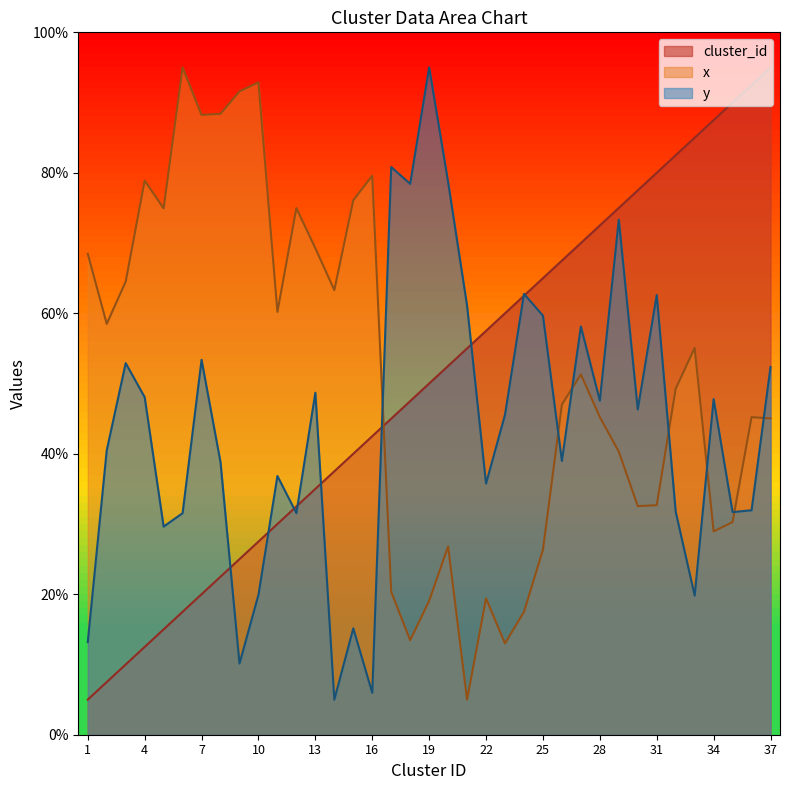

Is it true that x equals 72.3 at 26?

False